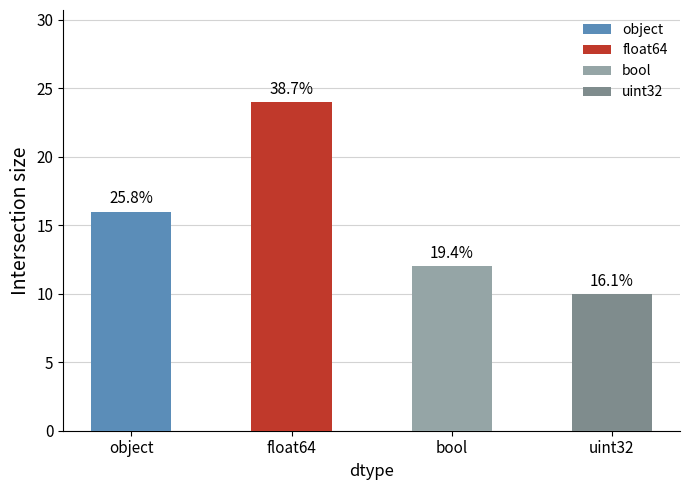

The chart shows a value of 2 at bool. True or false?

False